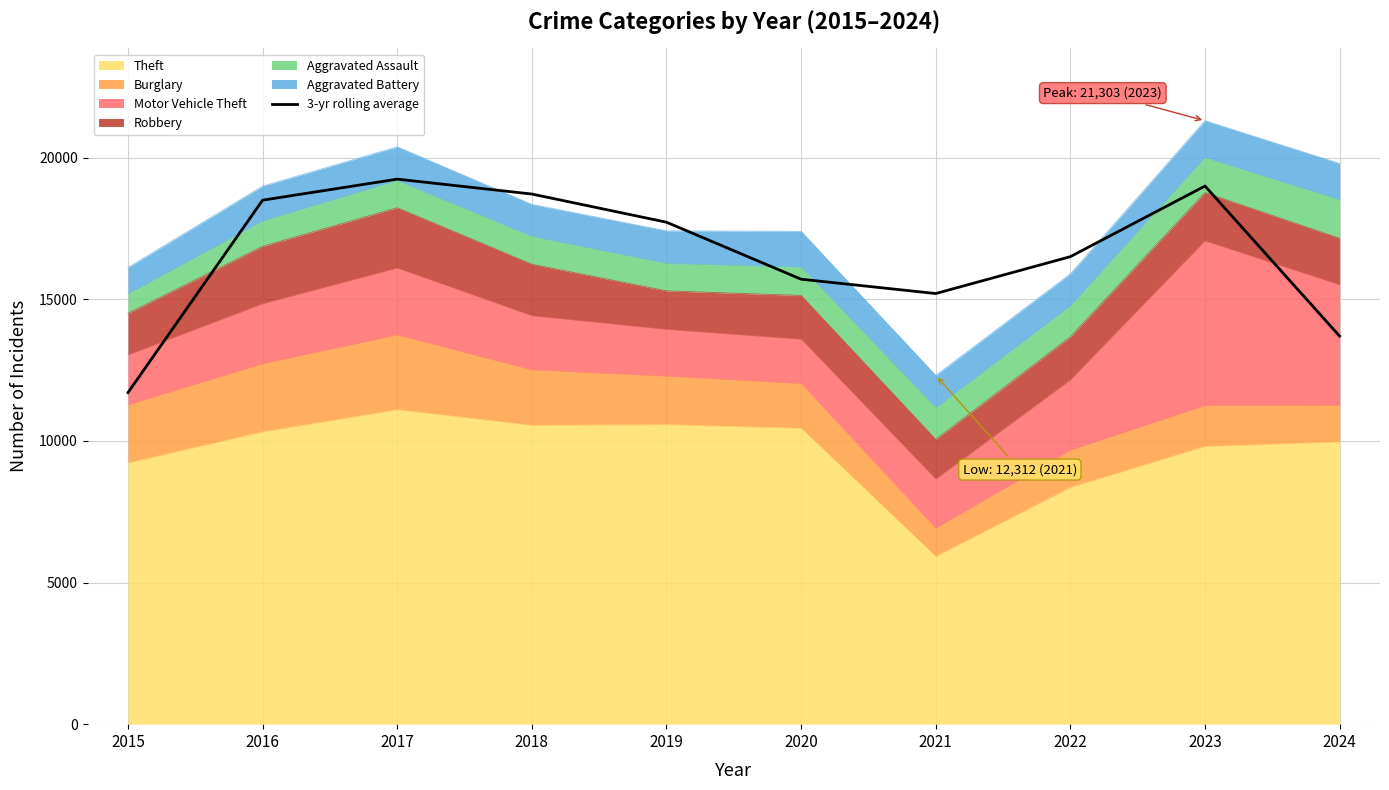

Which label corresponds to the smallest value in the chart?

2015